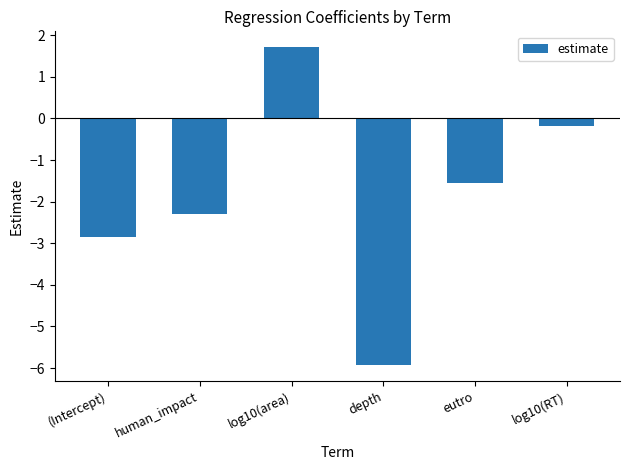

List the labels in order of value, smallest first.

depth, (Intercept), human_impact, eutro, log10(RT), log10(area)